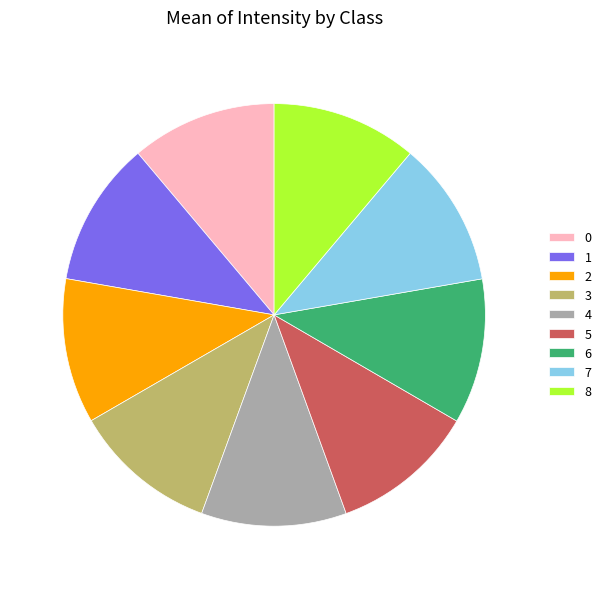

The 5 slice represents 11% of the pie. True or false?

True